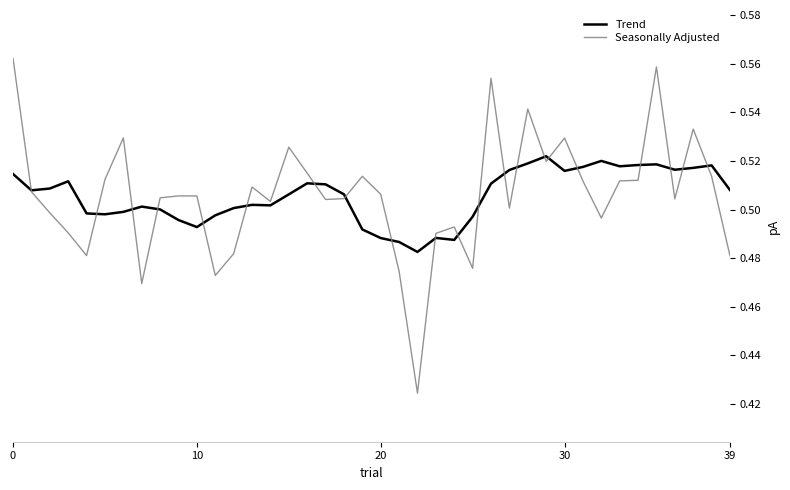

Rank the series by their maximum value, from lowest to highest.

Trend, Seasonally Adjusted